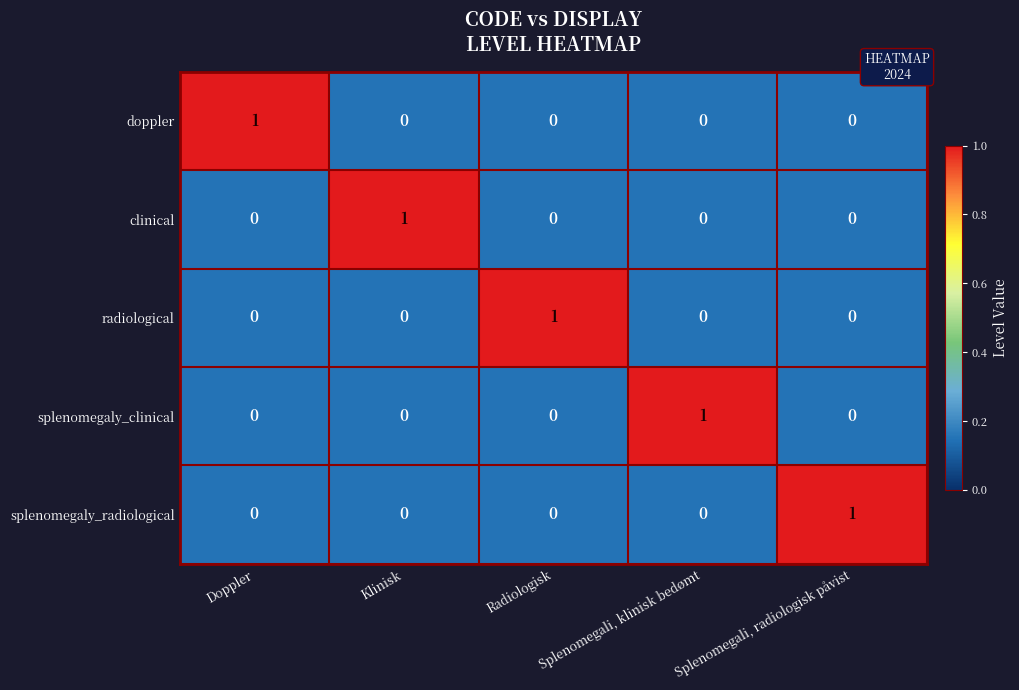

How many radiological values are between 0 and 1?

5